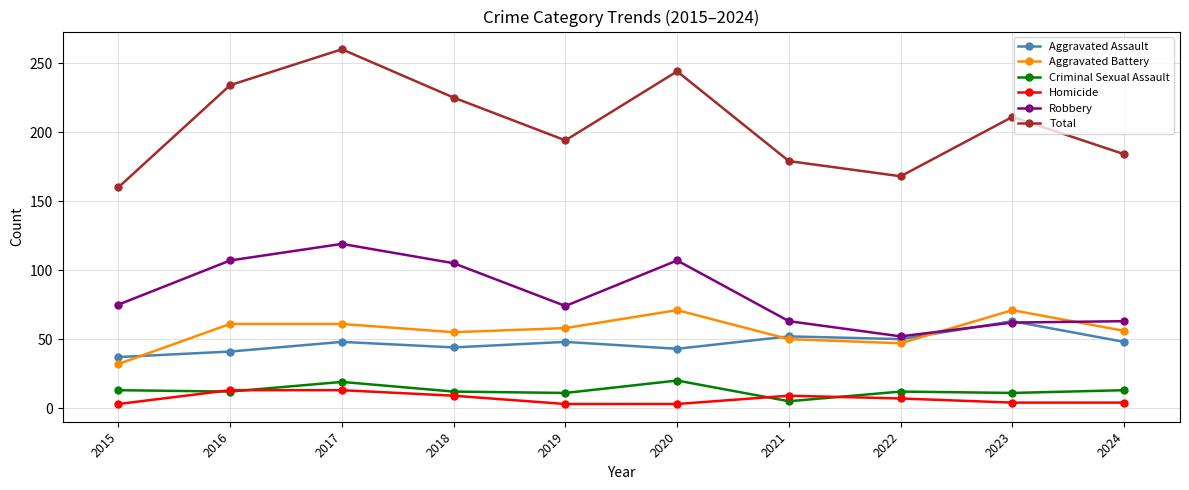

Where is the first local maximum for Robbery?

2017